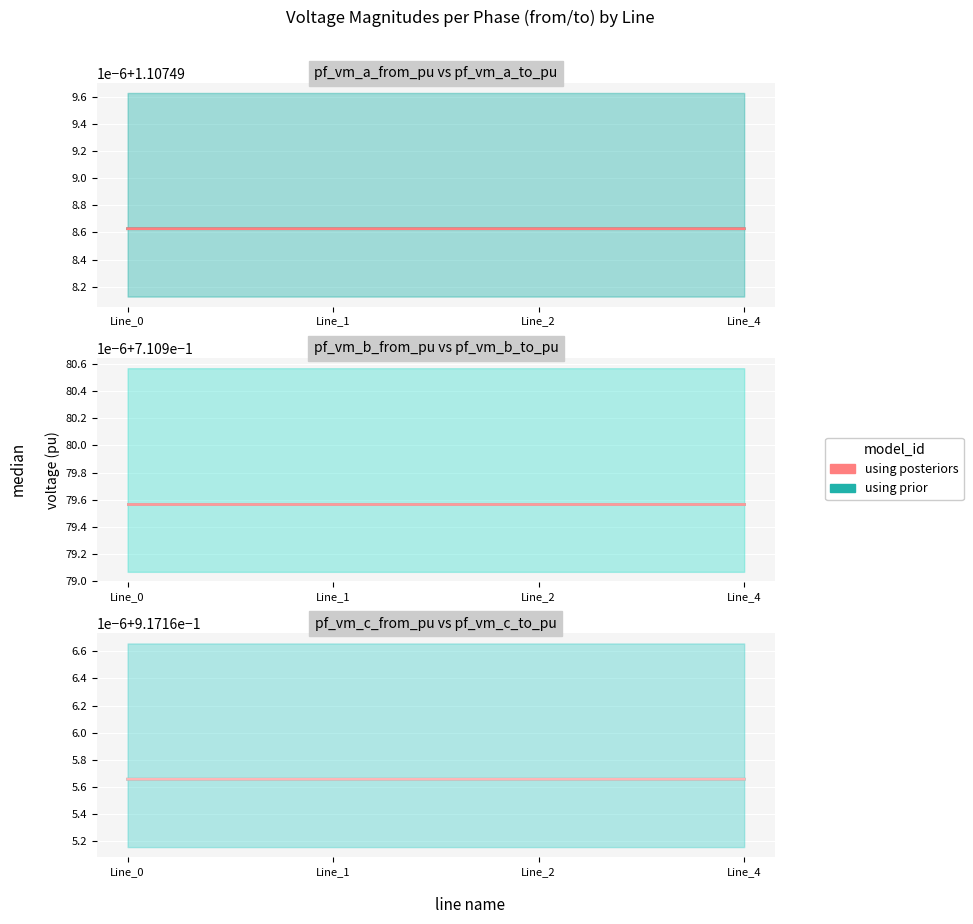

Which series has the widest spread of values?

pf_vm_c_from_pu